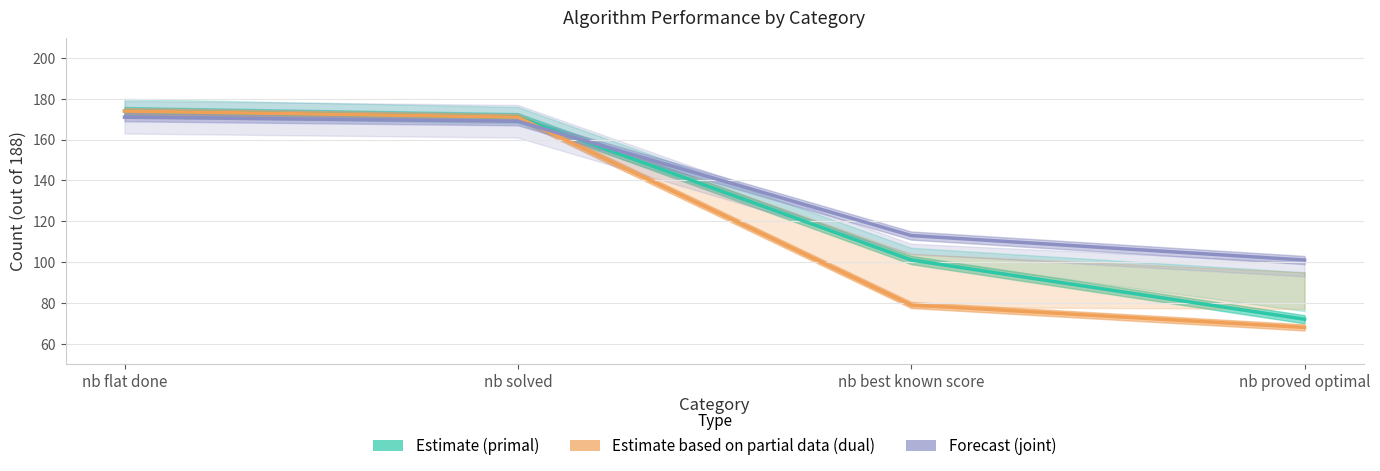

What is the minimum value shown in the chart?

68